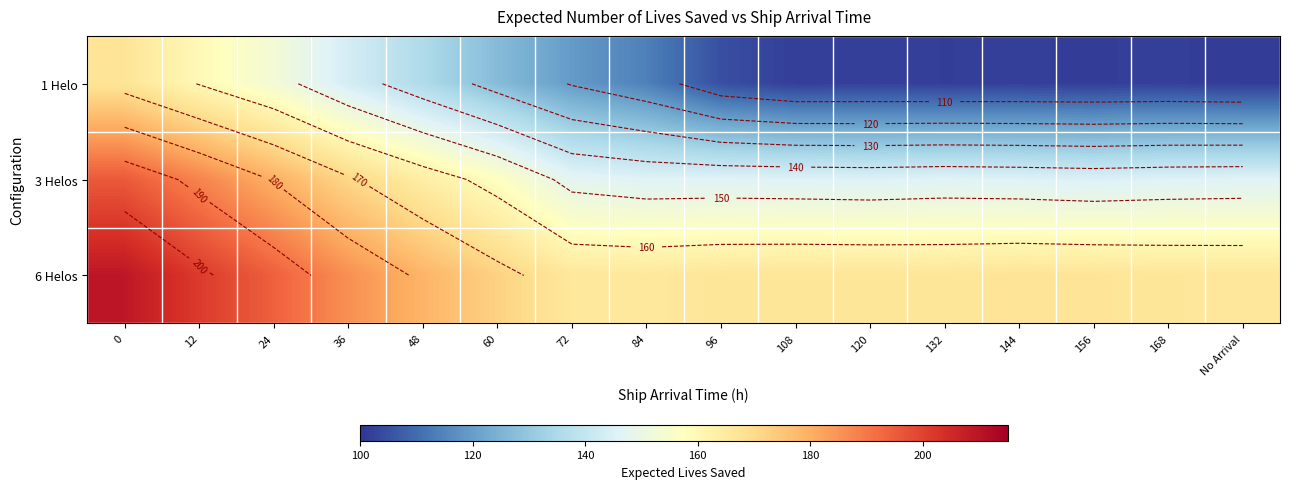

What is the spread (max minus min) of values at 0?

42.0